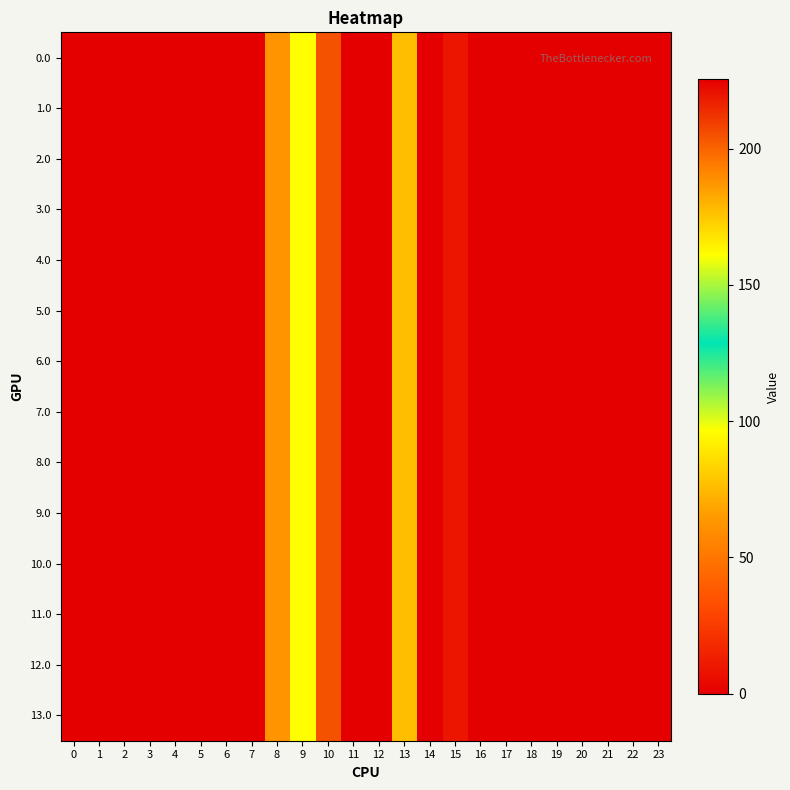

At 13, list the series in order from smallest to largest.

0.0, 1.0, 2.0, 3.0, 4.0, 5.0, 6.0, 7.0, 8.0, 9.0, 10.0, 11.0, 12.0, 13.0